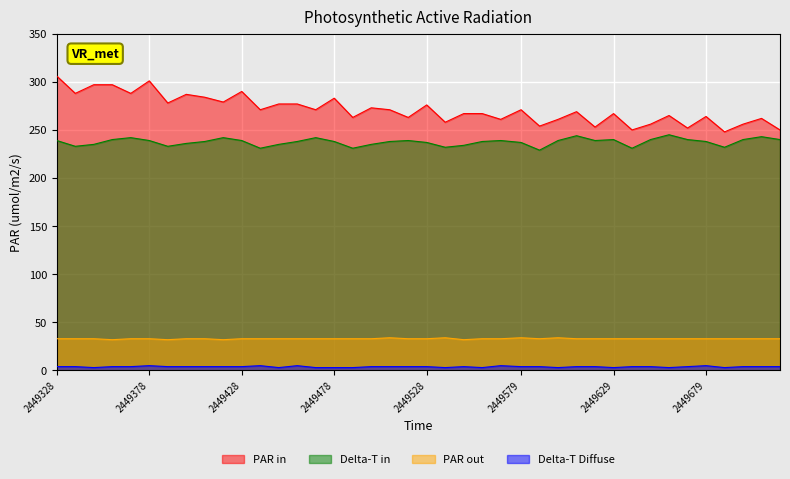

At which label does signal 0 first exceed 271?

2449328.0